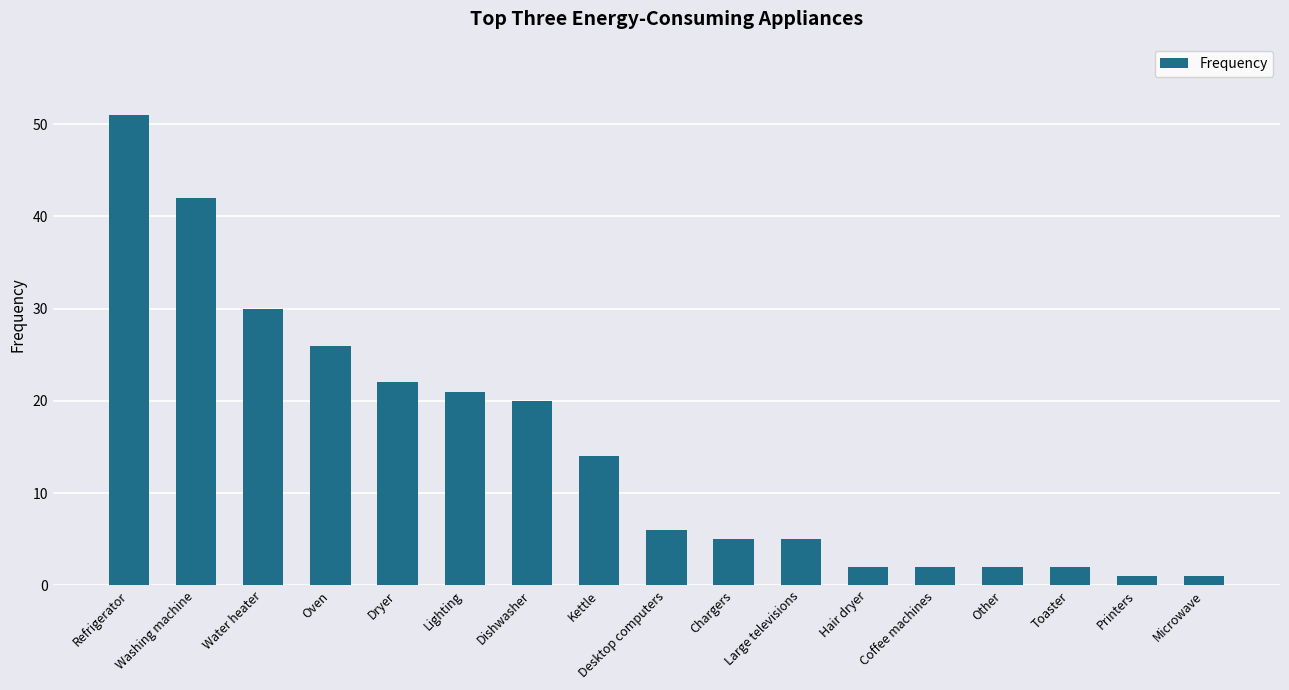

How many bars are there in total?

17